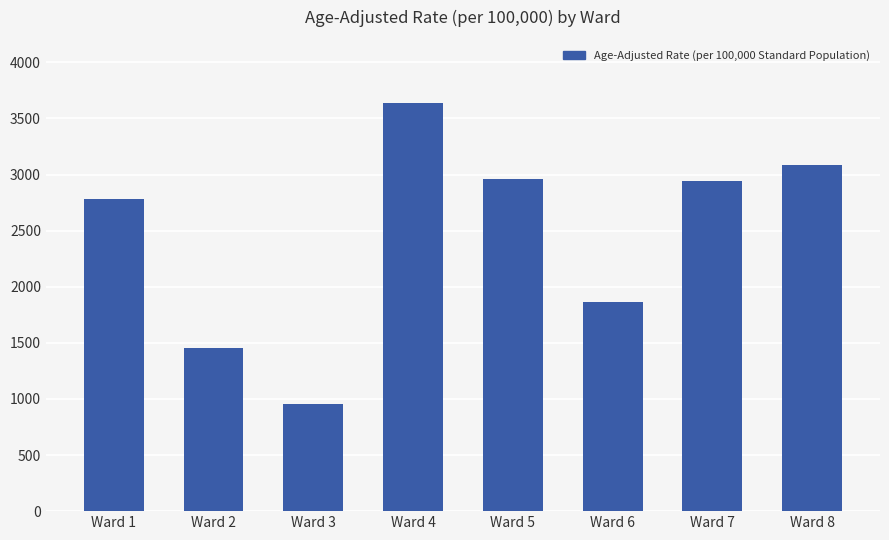

What is the sum of the values at Ward 1 and Ward 4?

6421.8